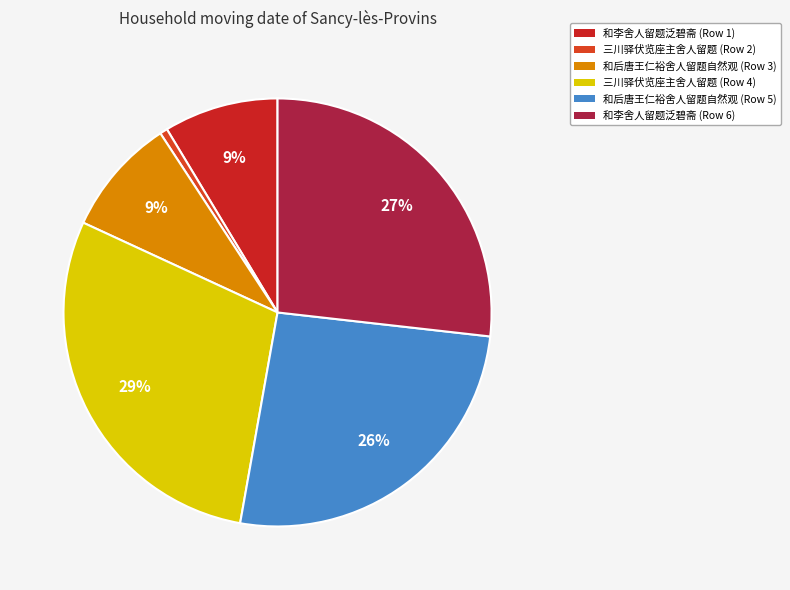

Rank the categories by value from lowest to highest.

三川驿伏览座主舍人留题, 和李舍人留题泛碧斋, 和后唐王仁裕舍人留题自然观, 和后唐王仁裕舍人留题自然观, 和李舍人留题泛碧斋, 三川驿伏览座主舍人留题